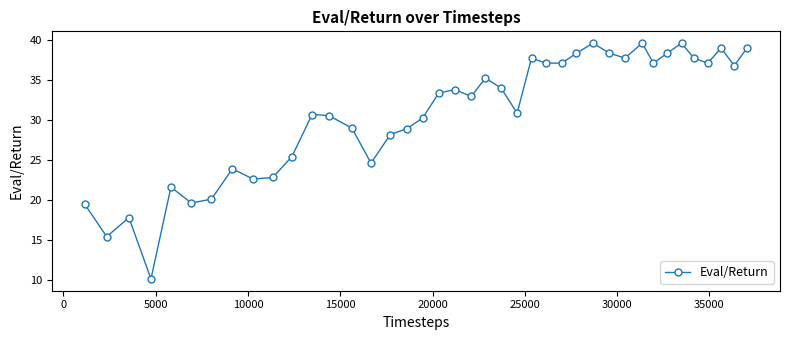

What is the difference between the second highest and second lowest values?

24.2